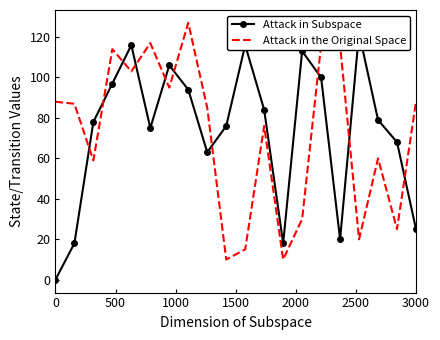

Is it true that Attack in the Original Space equals 88 at 3000?

True